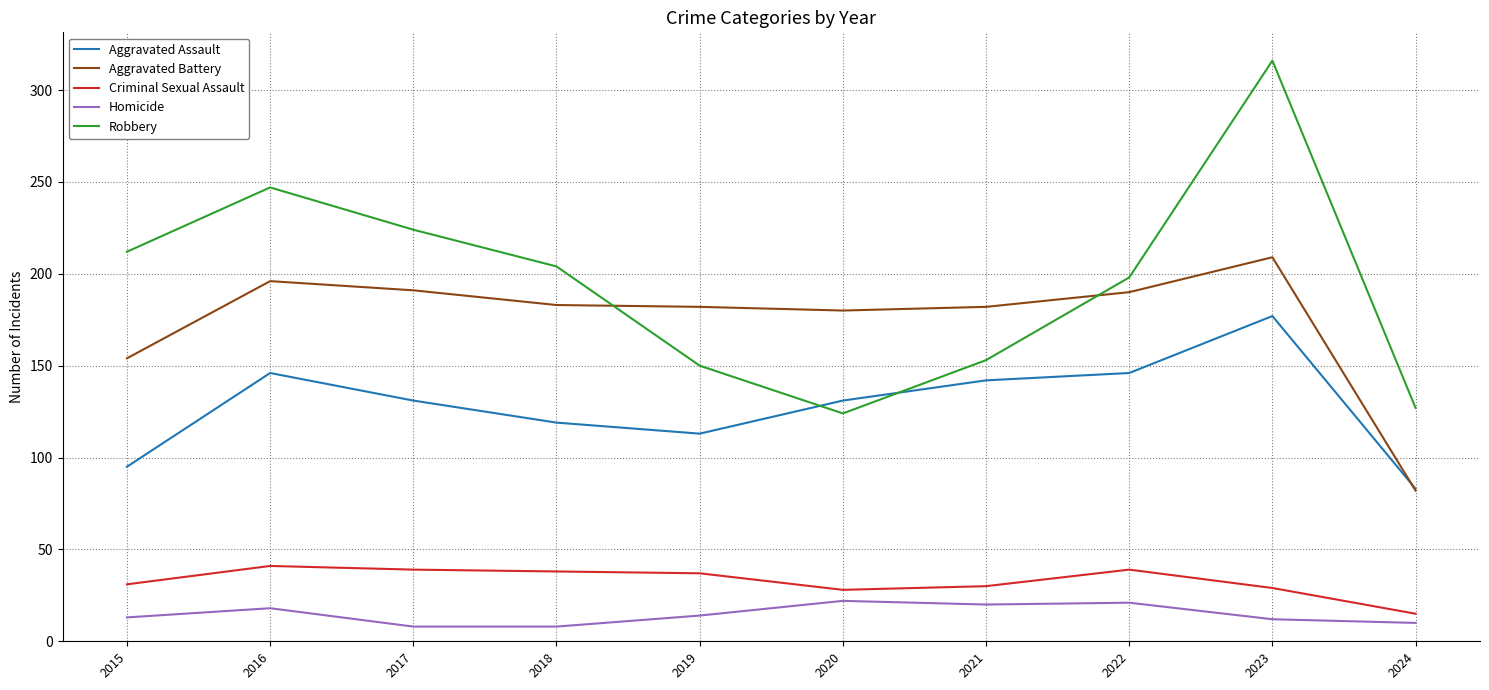

At which label does Aggravated Assault reach its minimum?

2024